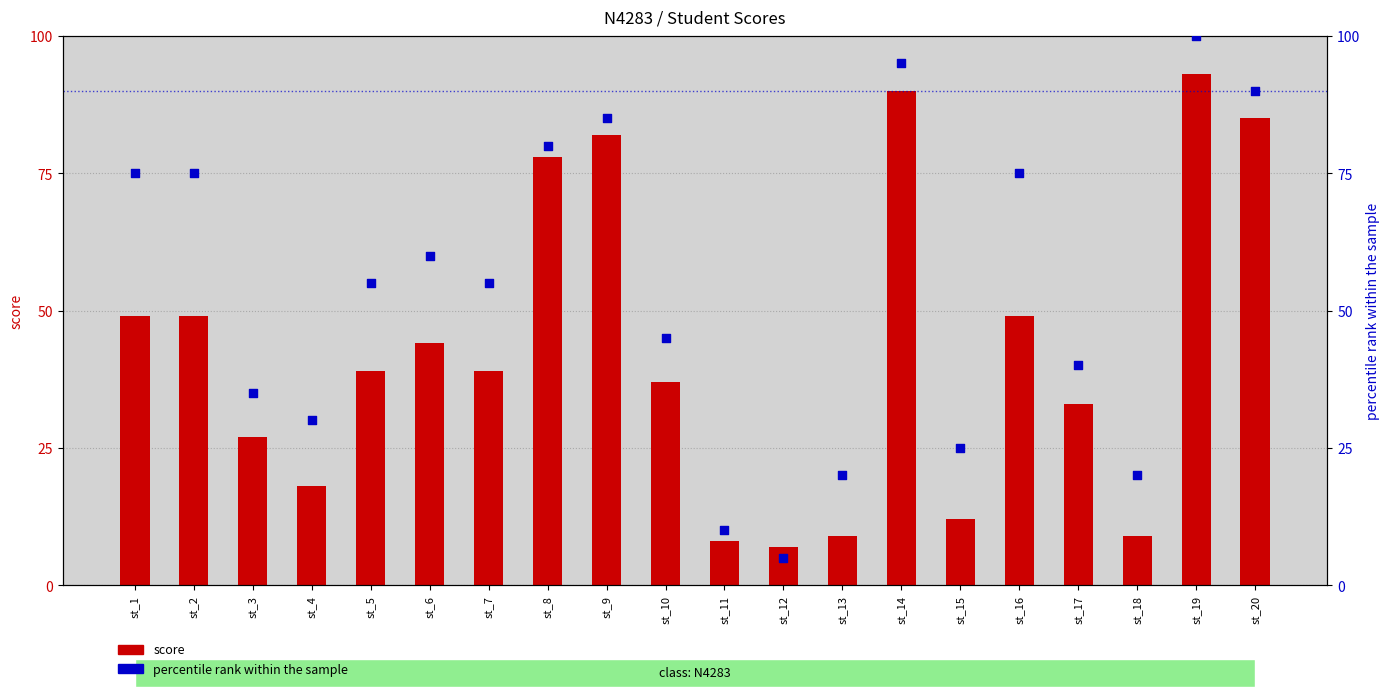

At how many categories does at least one series exceed 74?

8